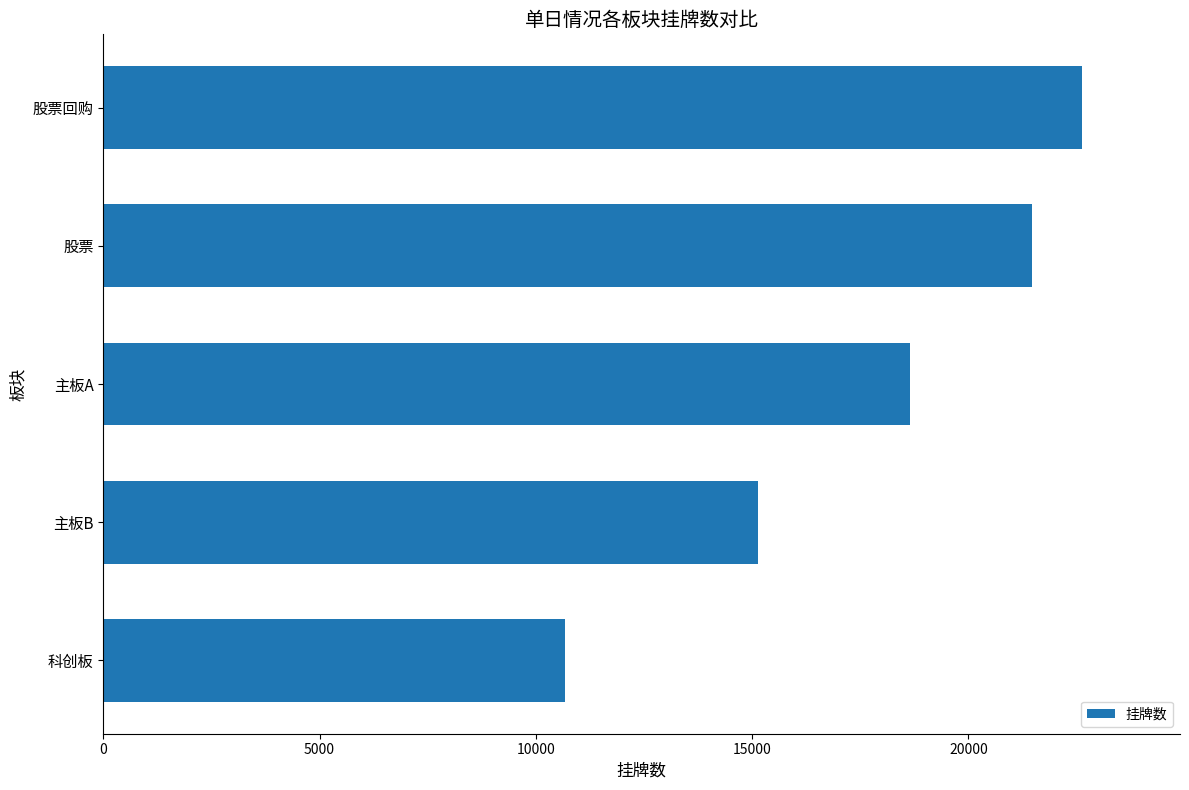

What is the maximum value shown in the chart?

22629